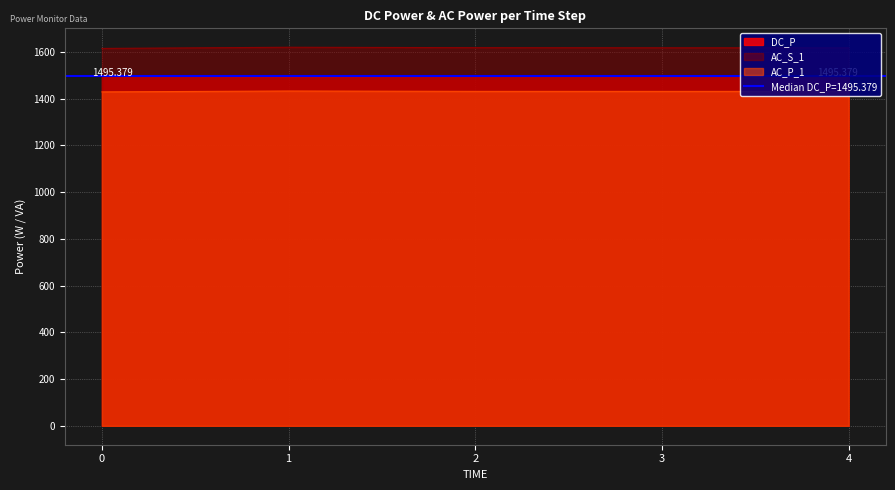

Is the value of DC_P at 2 greater than the value of AC_P_1 at 0?

Yes